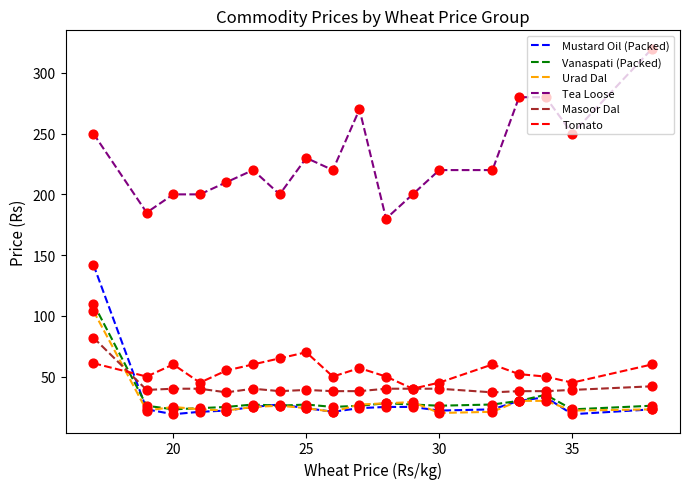

Which series has the largest total across all categories?

Tea Loose